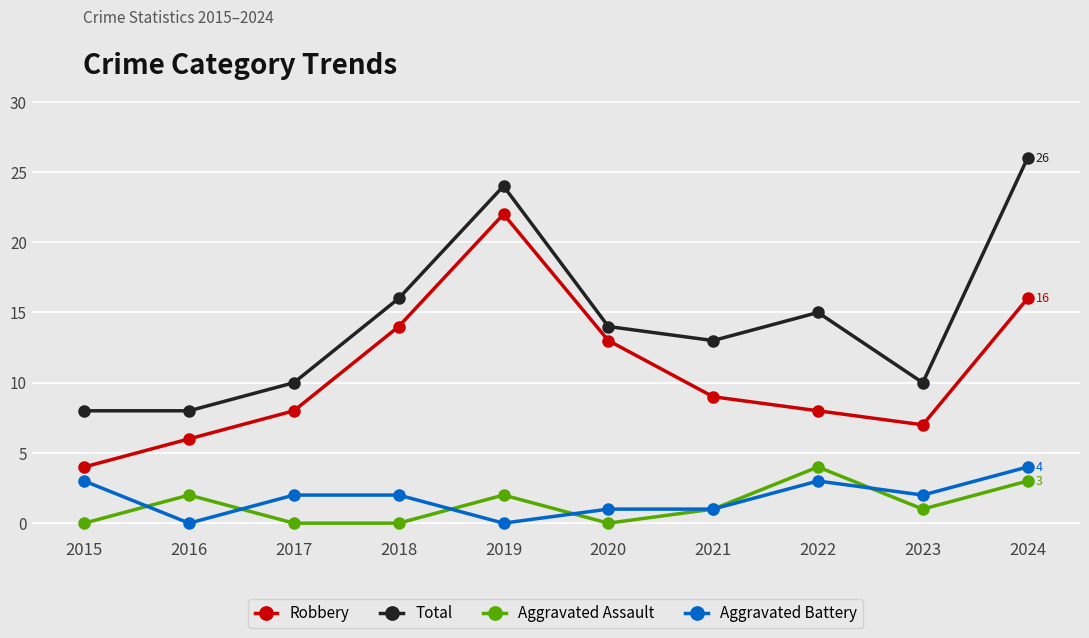

Is the value of Aggravated Battery at 2016 greater than the value of Aggravated Assault at 2022?

No